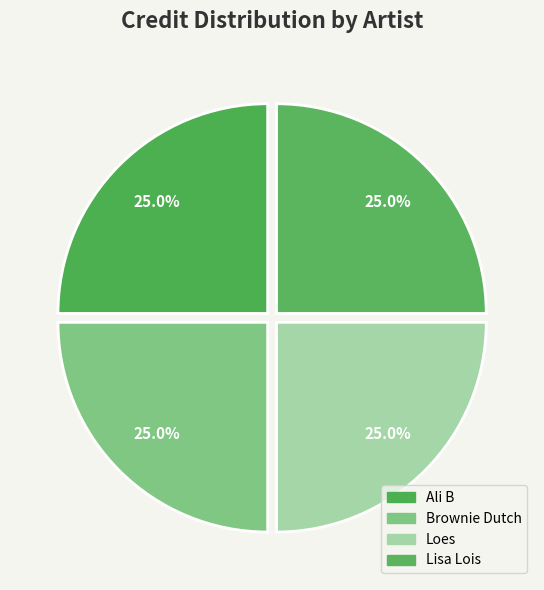

Count the number of slices in the pie.

4